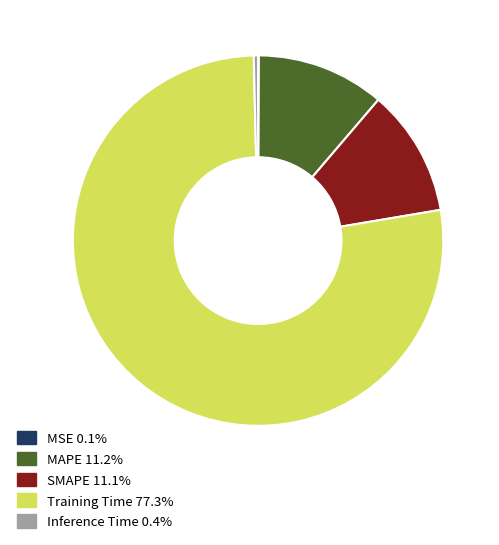

Which slice is the largest?

Training Time